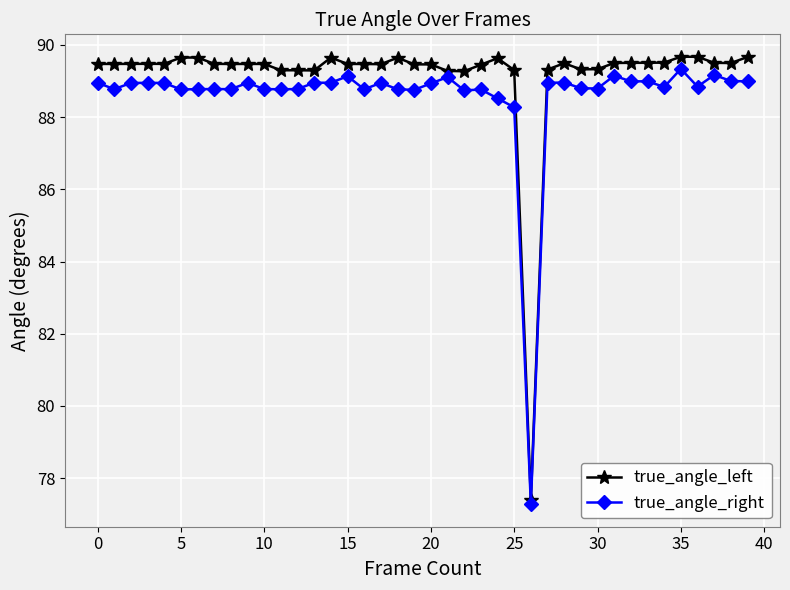

What is the minimum value for true_angle_left?

77.4